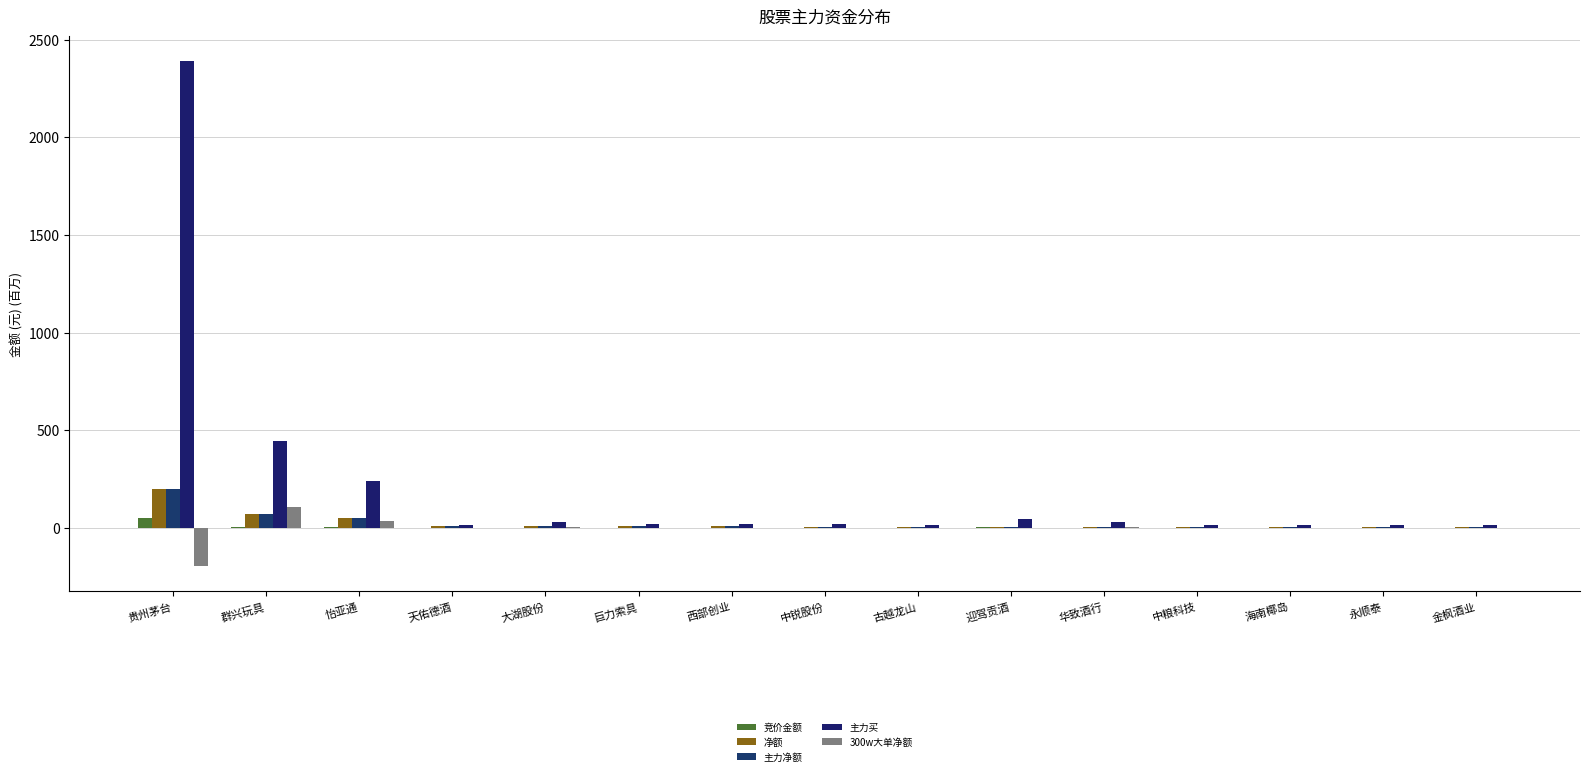

Is it true that 300w大单净额 equals -197.2 at 贵州茅台?

True